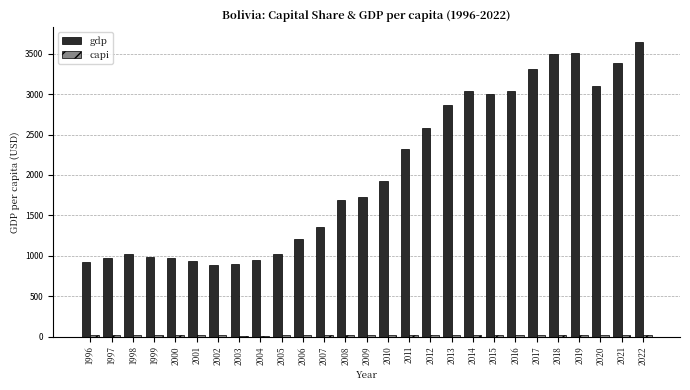

Is it true that gdp equals 718.9 at 2015?

False